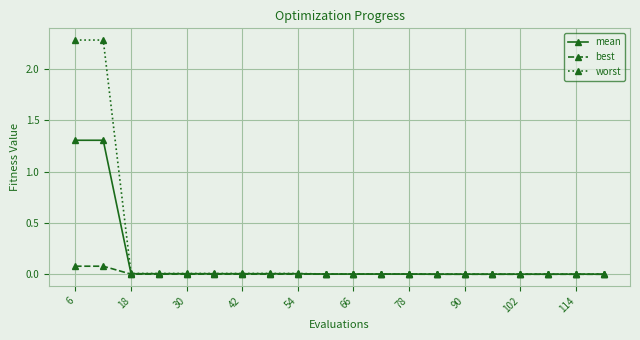

Rank the series by their average value, from highest to lowest.

worst, mean, best